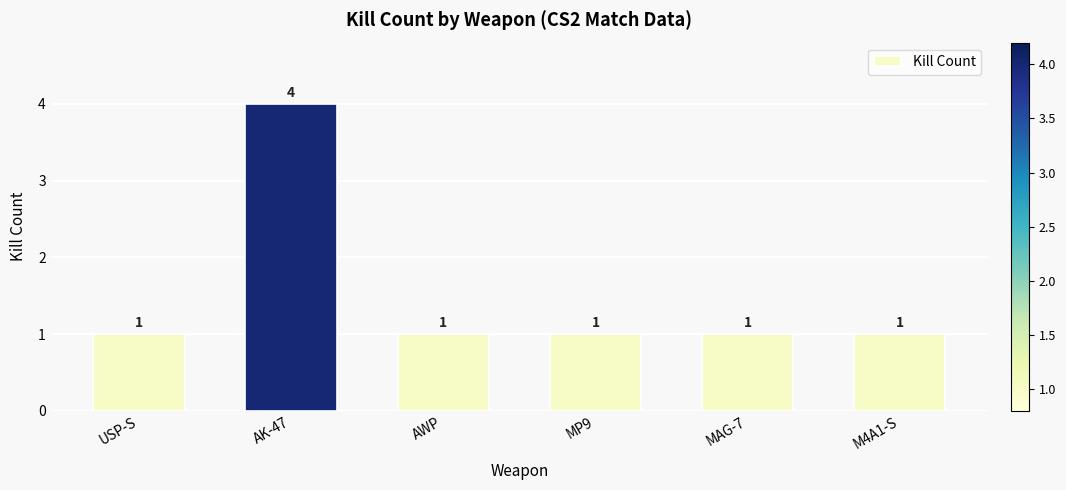

What is the change in value from AK-47 to MAG-7?

-3